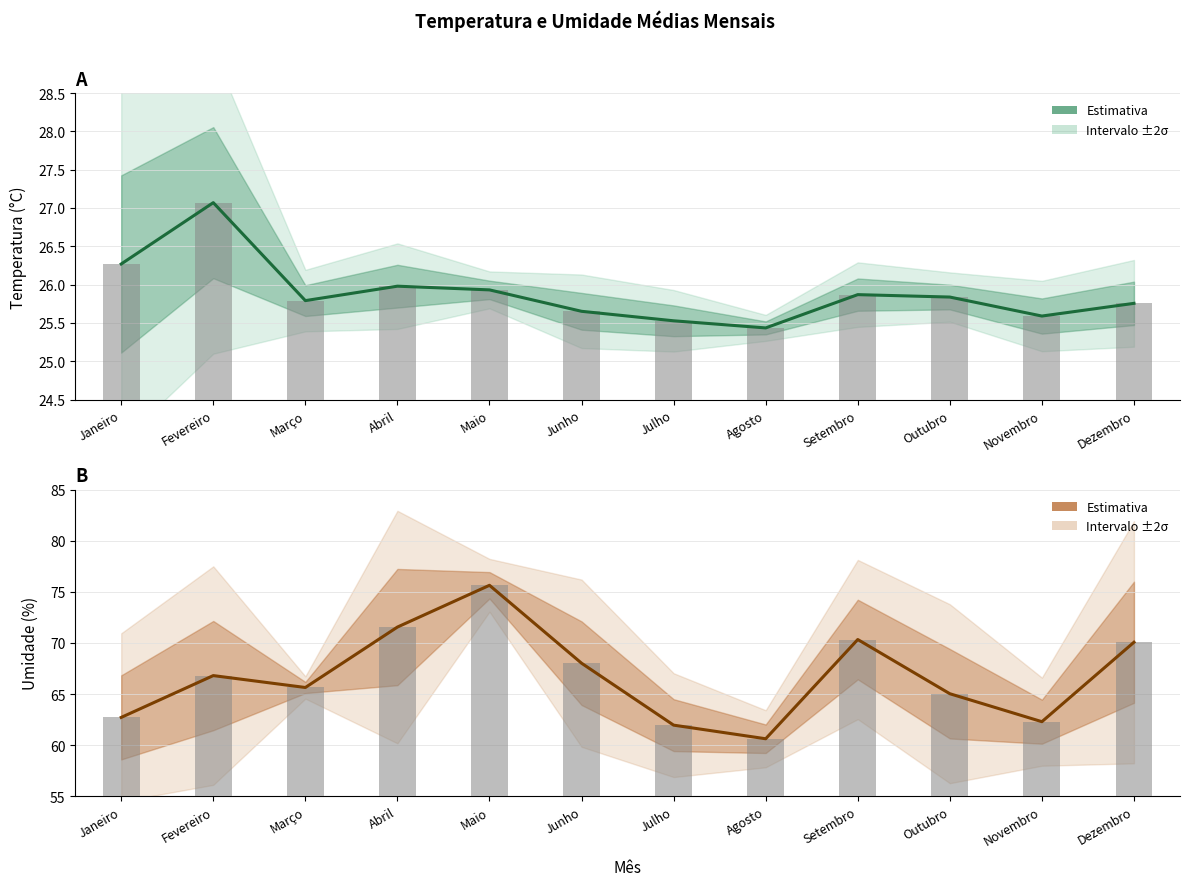

Where does the Estimativa (Umidade) series first go above 66?

Fevereiro